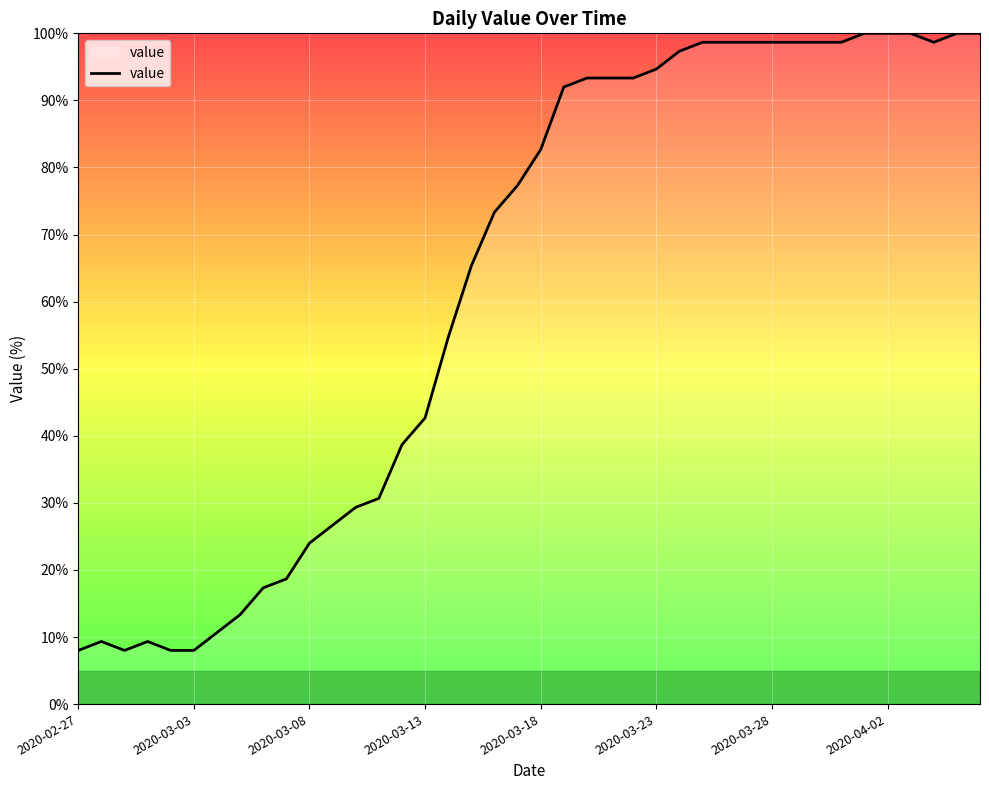

What is the greatest value displayed?

100.0